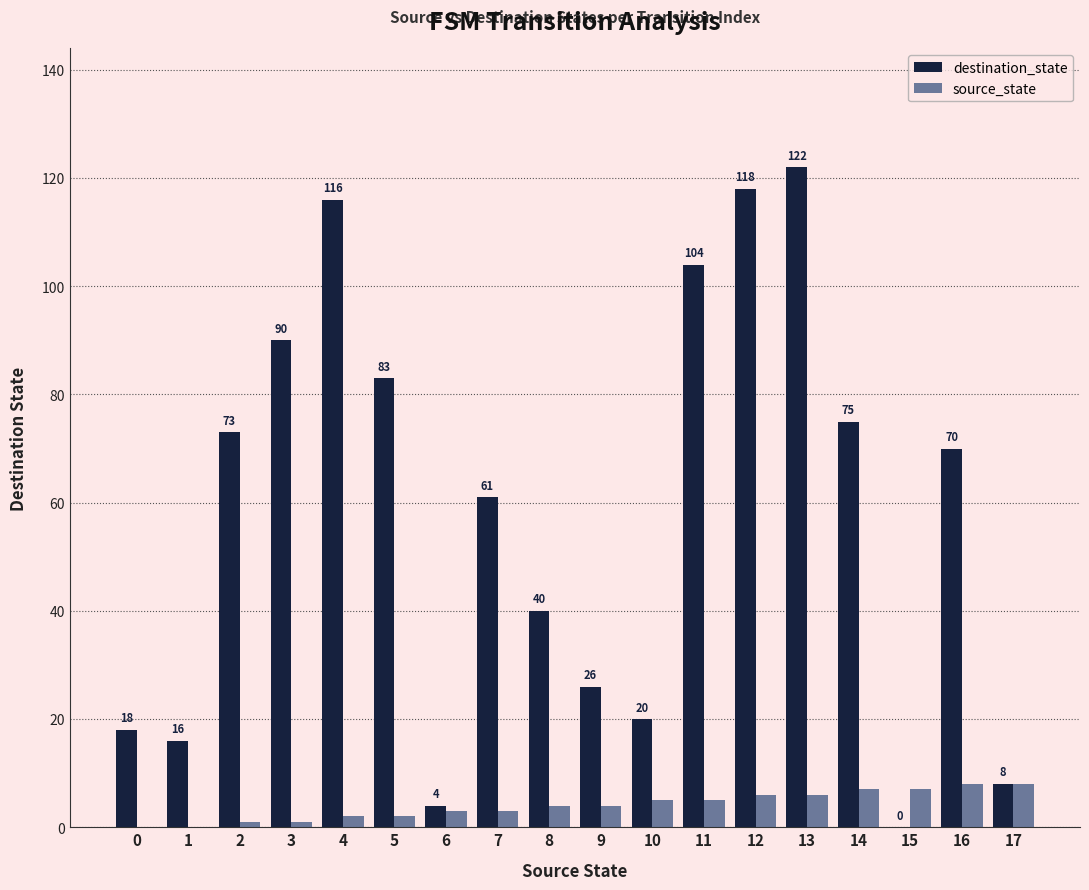

What value does the destination_state series have at 7?

61